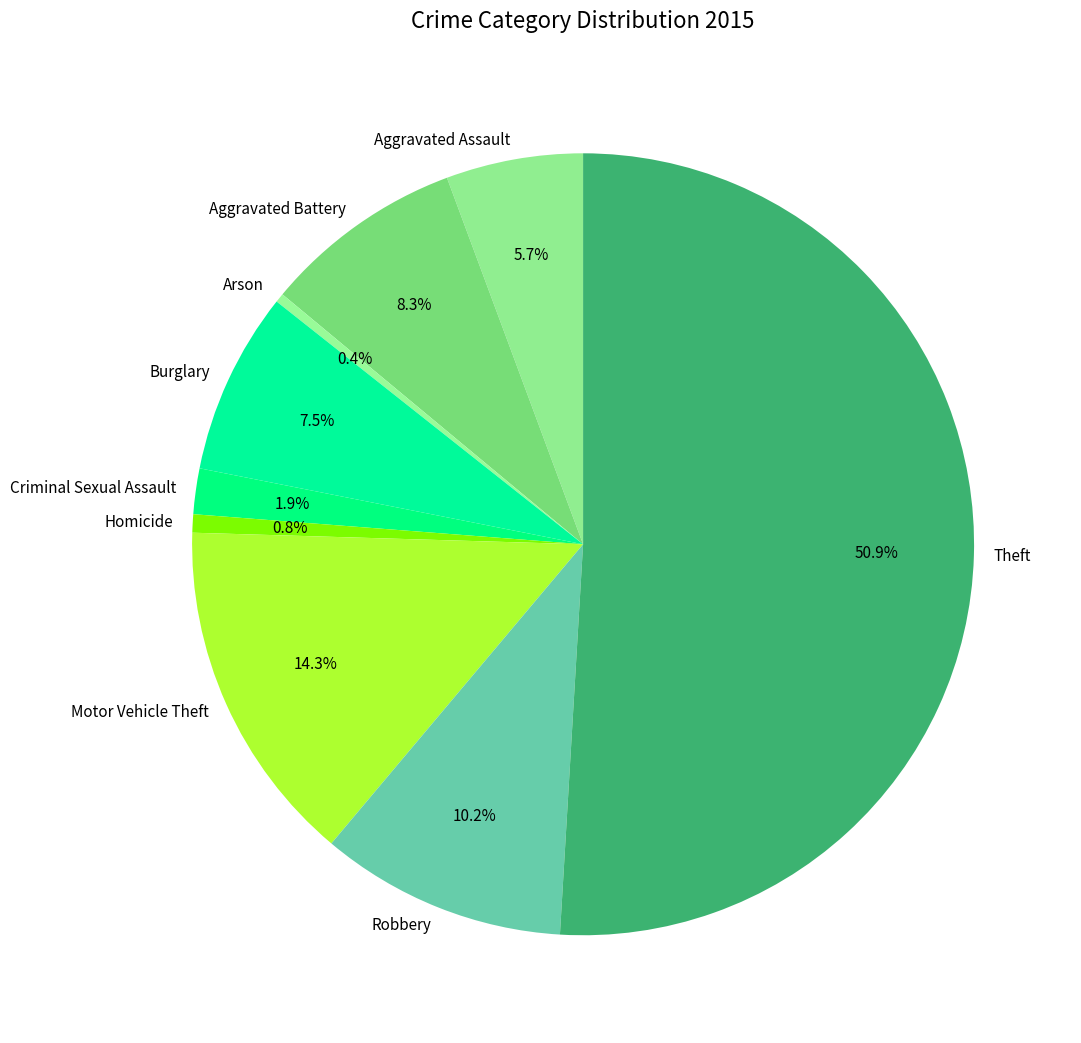

Is Robbery the majority of the pie?

No